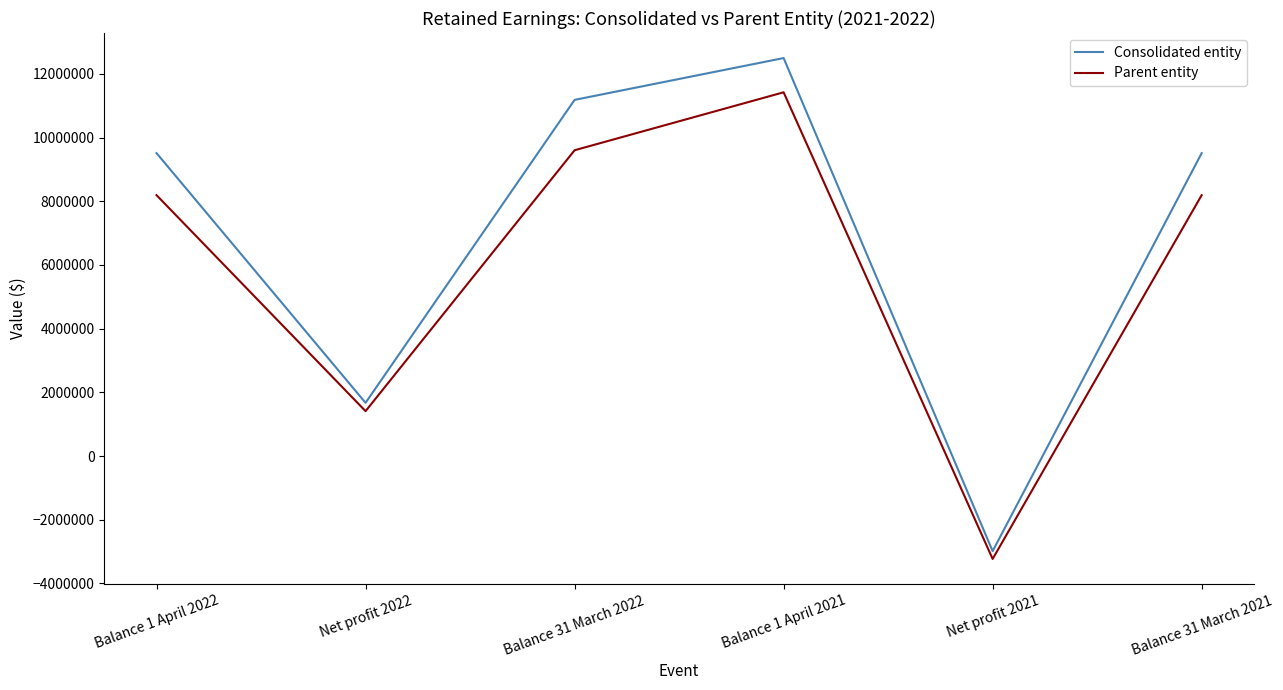

Which series has the widest spread of values?

Consolidated entity